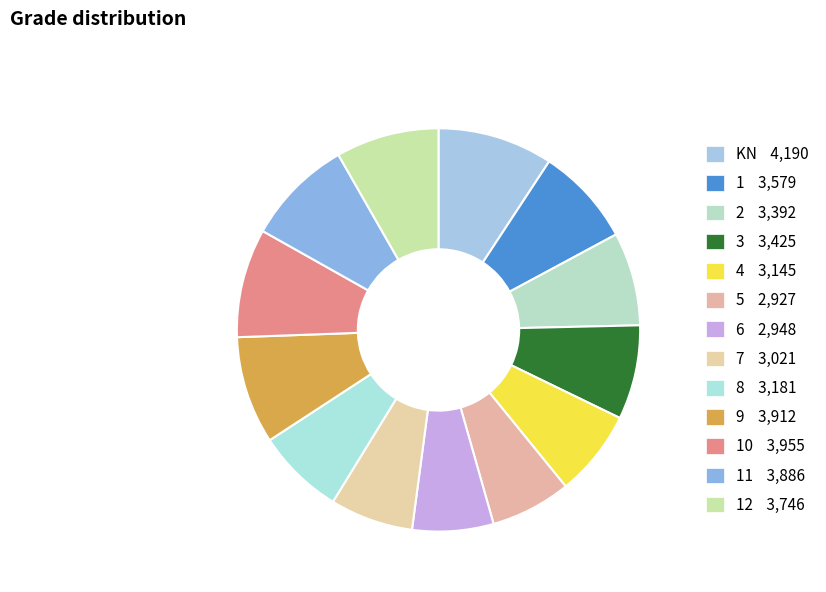

Count the number of slices in the pie.

13